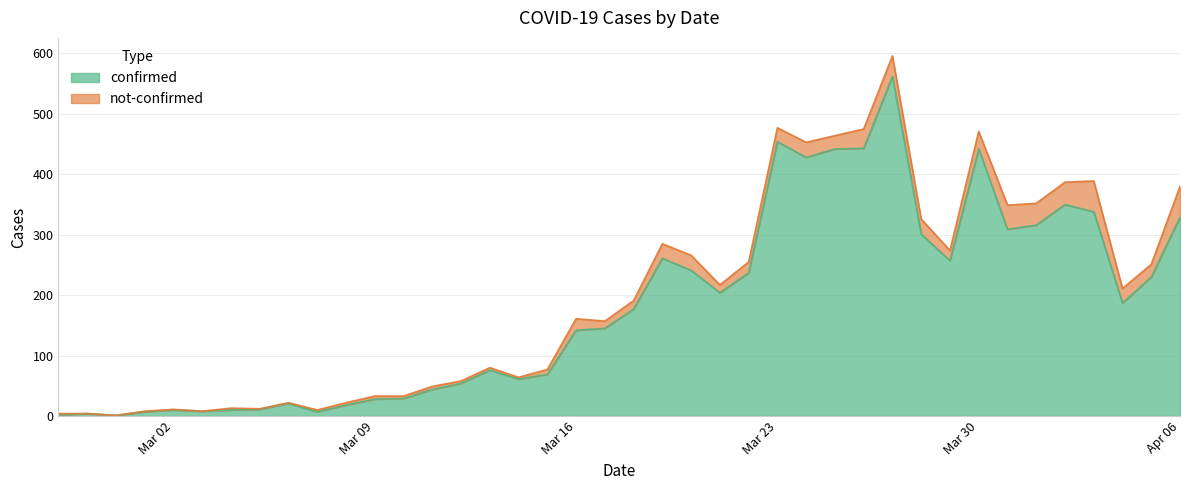

How many lines are shown in the chart?

2